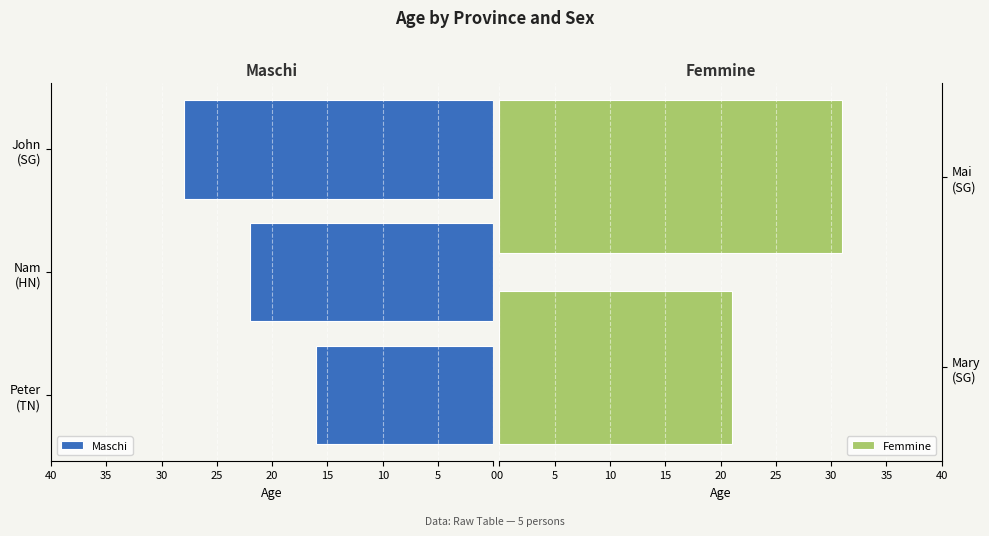

How many data points in Maschi are less than 22?

1